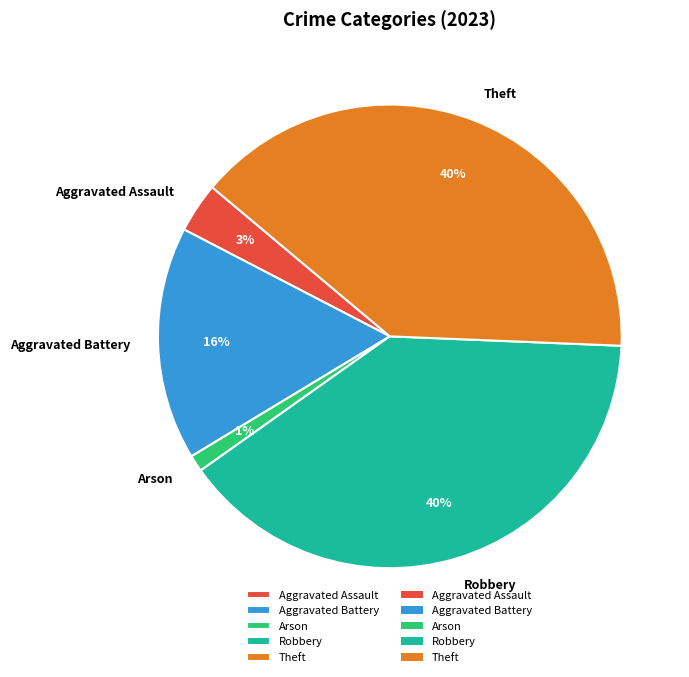

Which has a higher value, Robbery or Arson?

Robbery